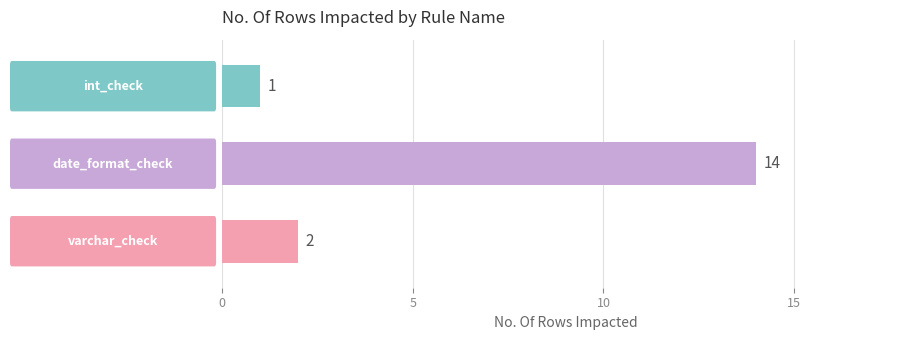

The chart shows a value of 2 at varchar_check. True or false?

True